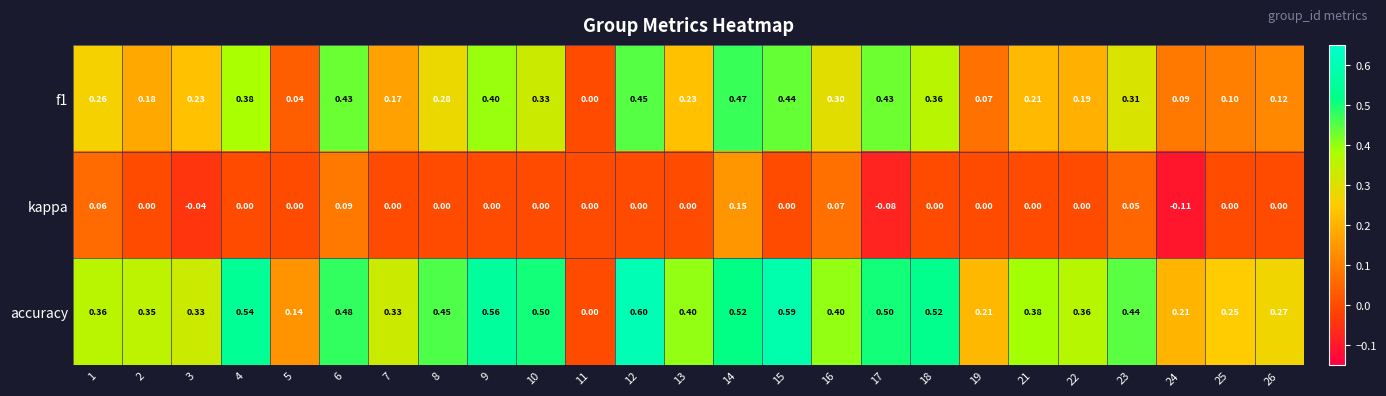

Between 10 and 16, which series saw the biggest shift?

accuracy